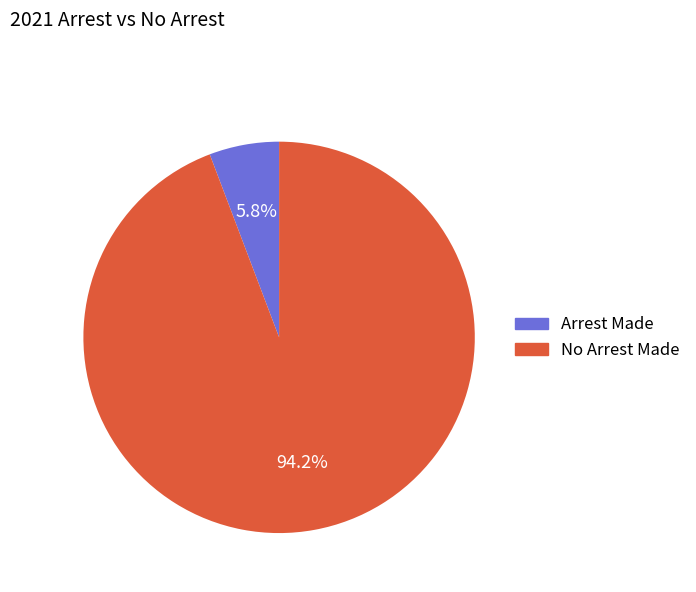

Which has a higher value, Arrest Made or No Arrest Made?

No Arrest Made